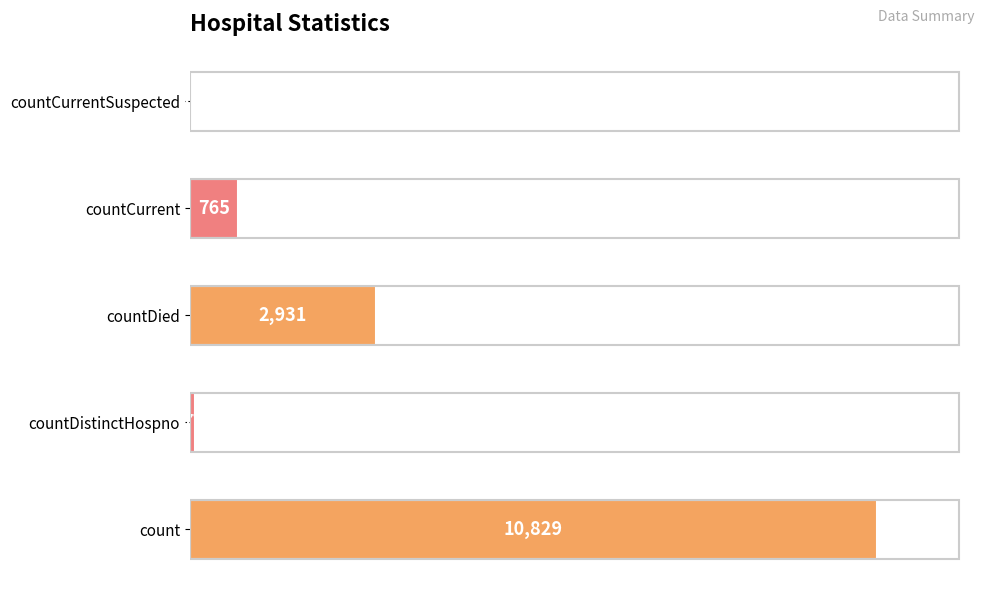

Which label corresponds to the largest value in the chart?

count